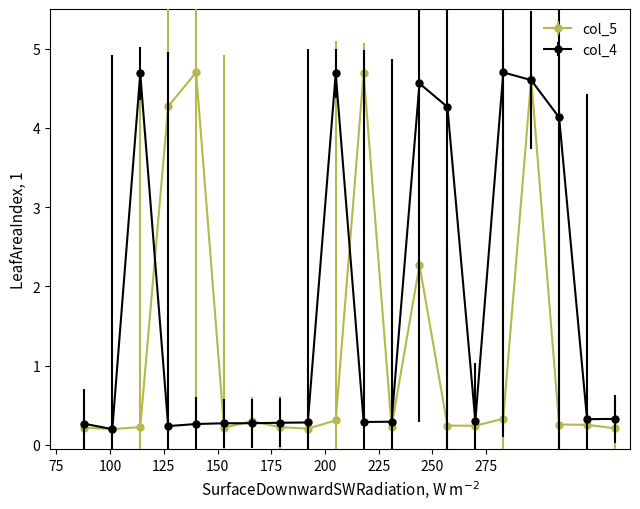

What are all the series names shown in the legend?

col_5, col_4